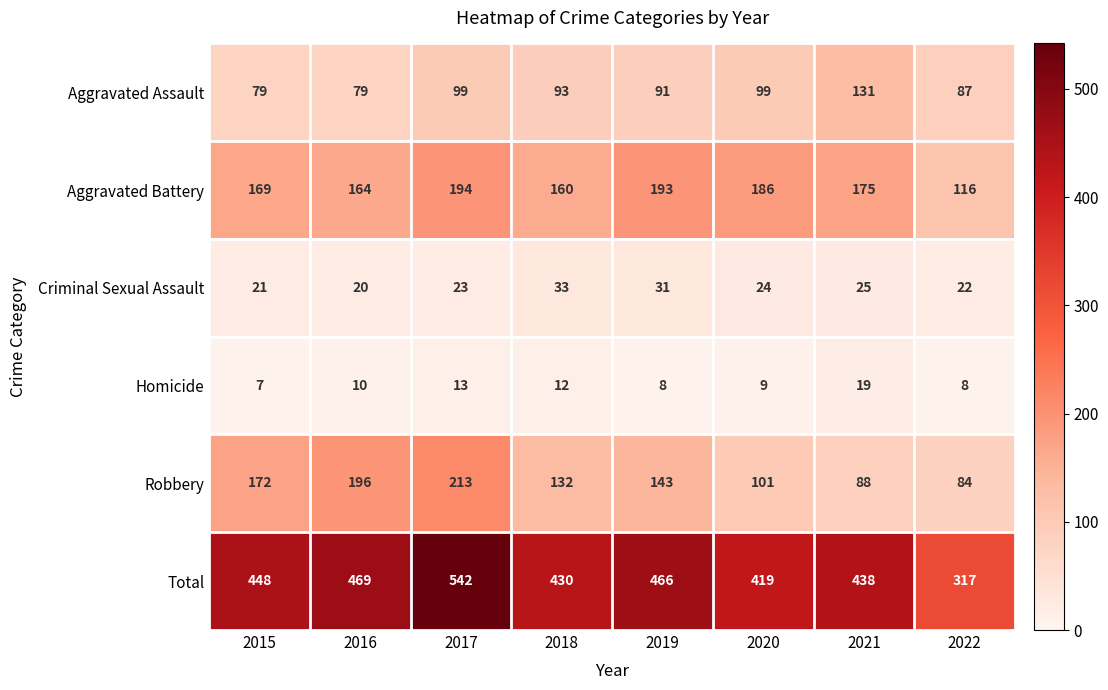

Which series changed the most between 2015 and 2022?

Total